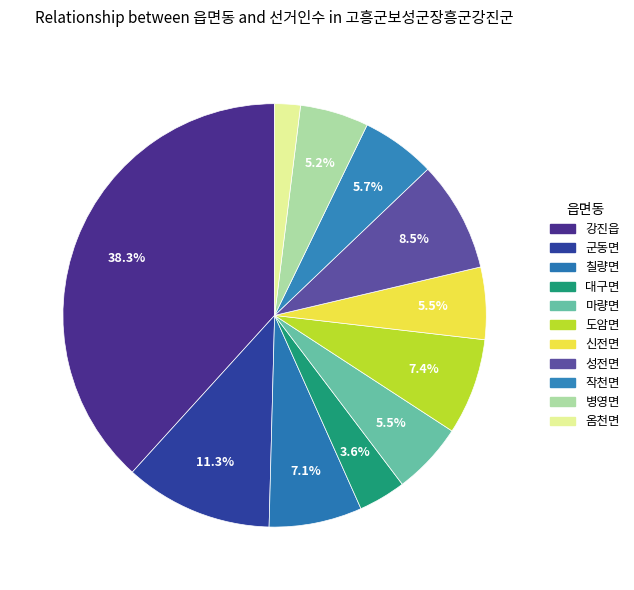

Does 신전면 account for over 50% of the chart?

No